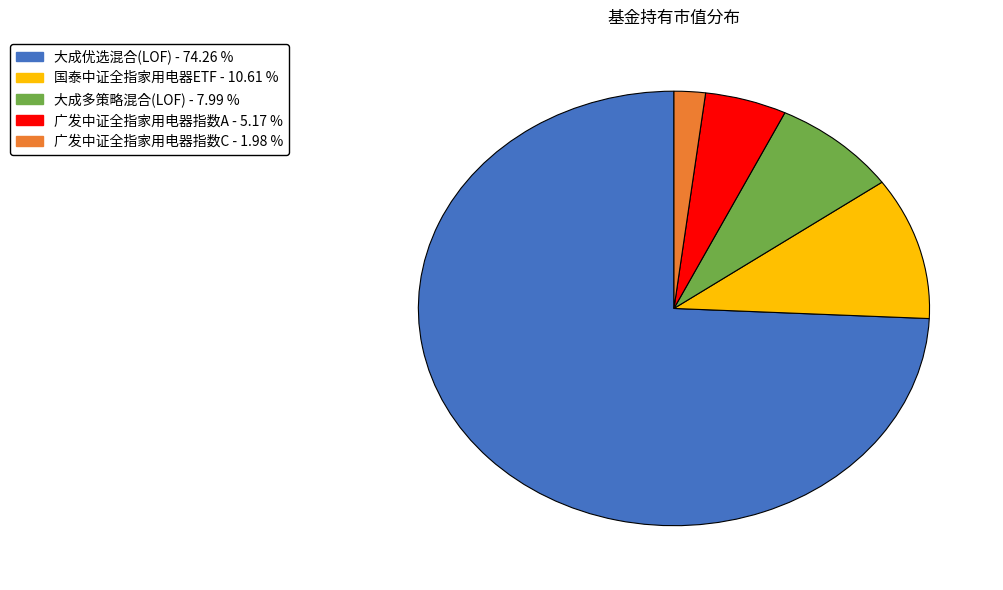

Which slice is the smallest?

广发中证全指家用电器指数C